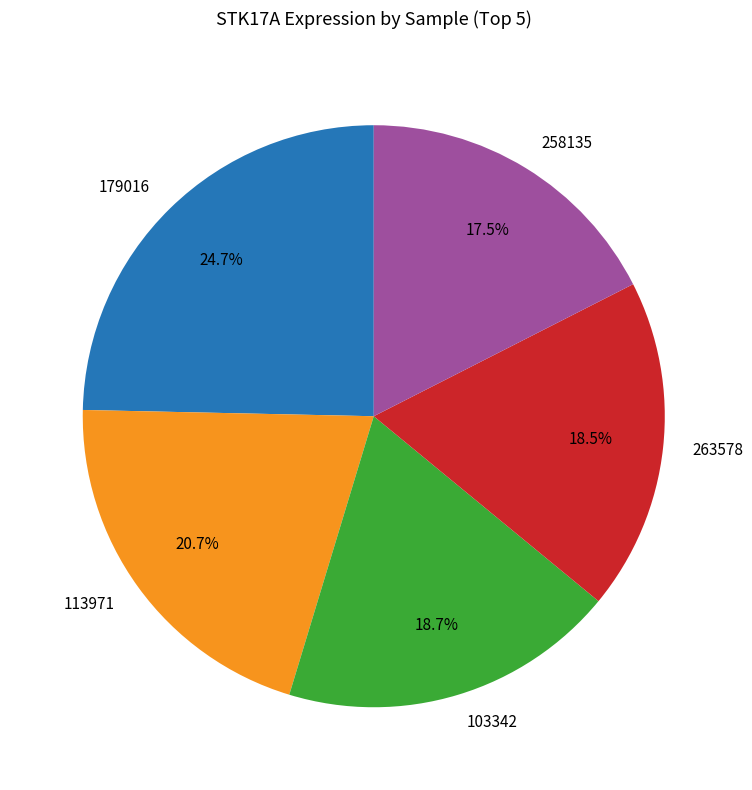

Approximately how many times larger is the value at 263578 compared to 113971?

0.9